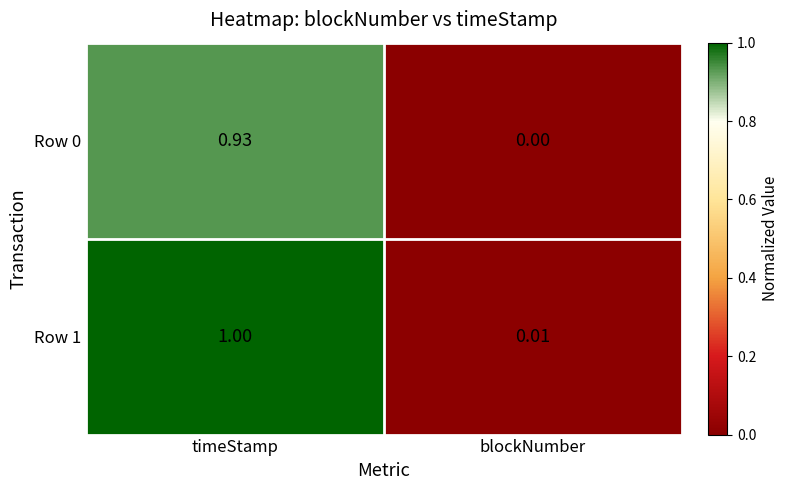

Which category has the lowest value in the Row 1 series?

blockNumber